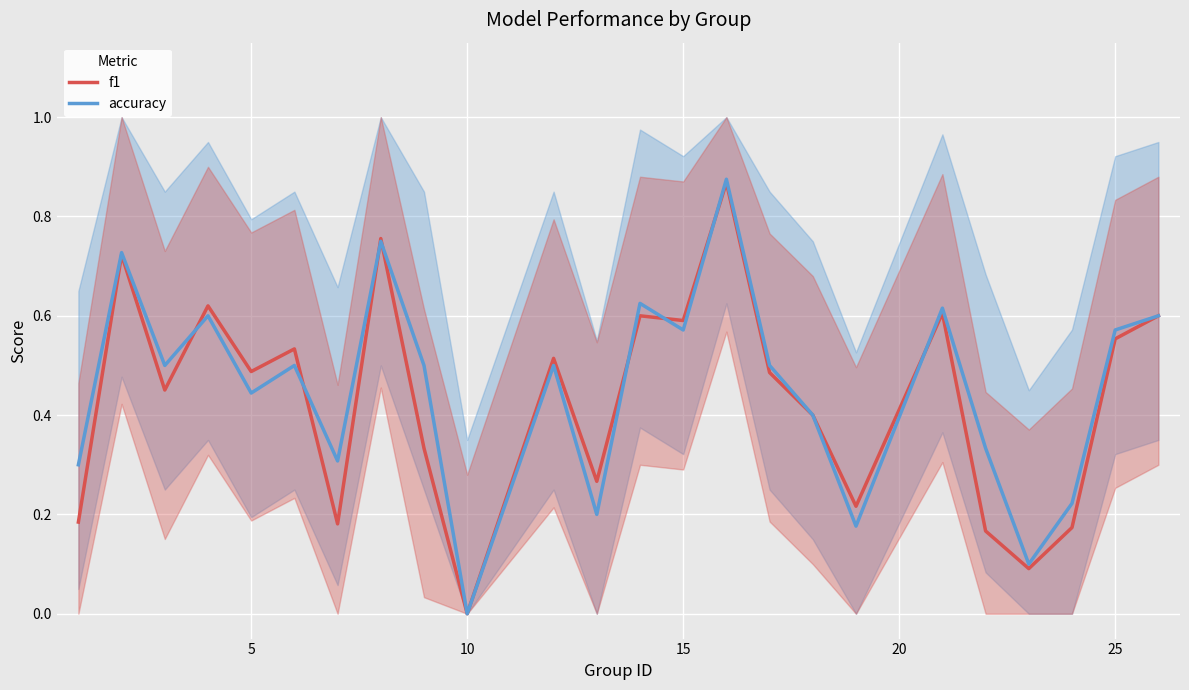

What is the average value of the f1 series?

0.4